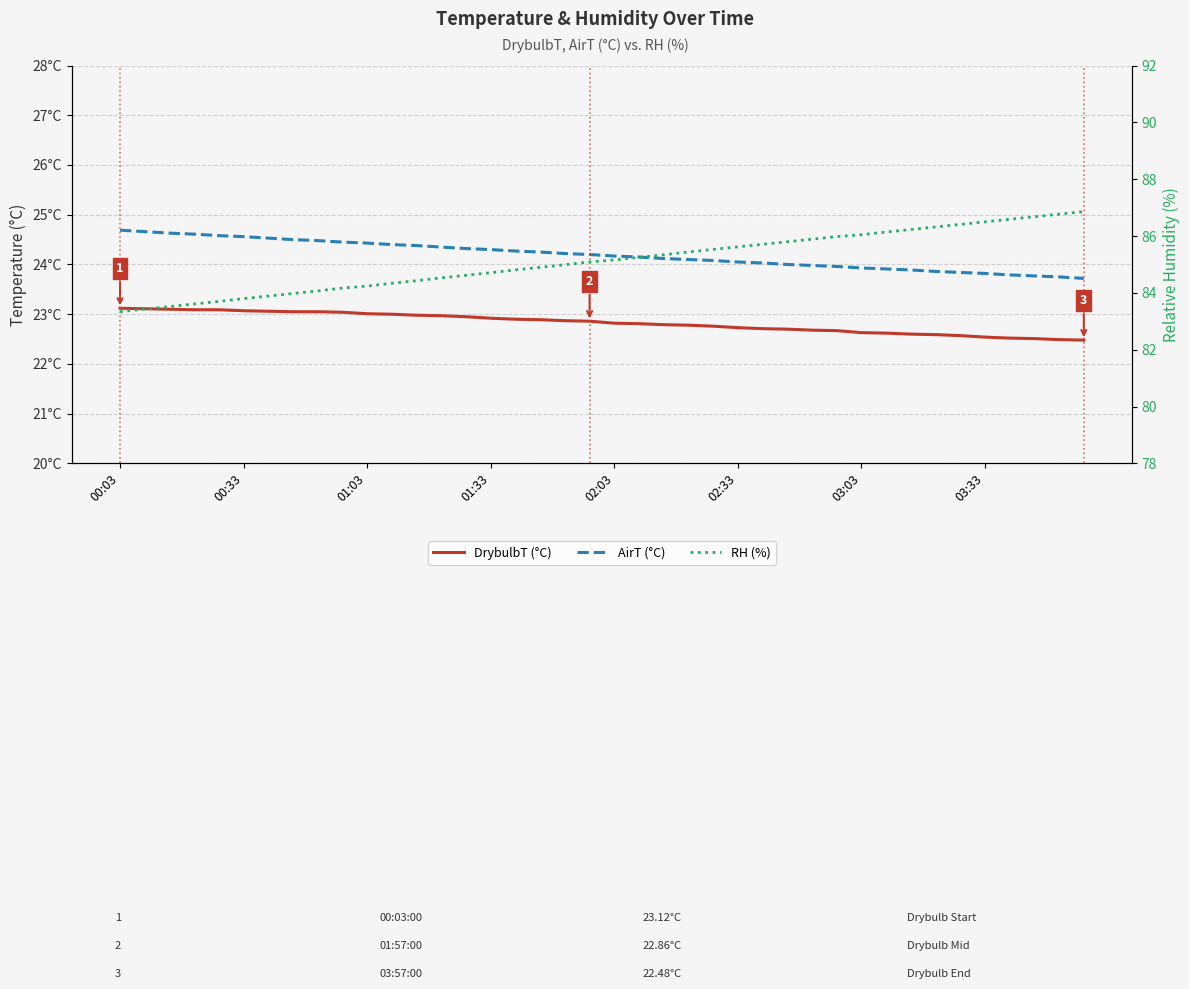

What is the difference between the highest and lowest values at 00:03?

60.2